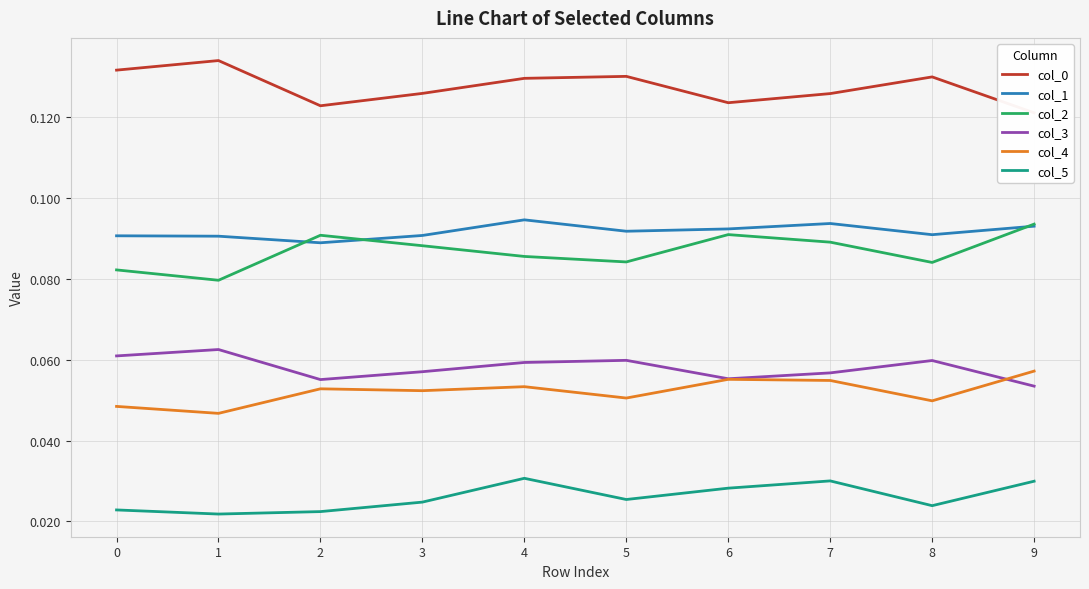

Rank the series at 0 from lowest to highest value.

col_5, col_4, col_3, col_2, col_1, col_0